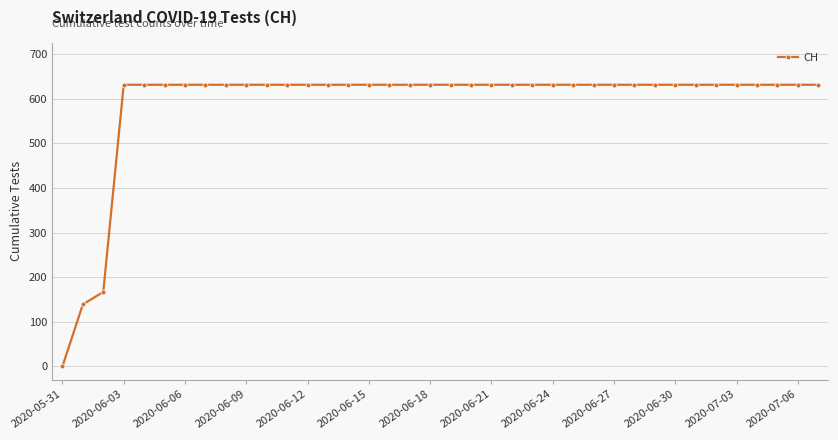

What is the difference between the maximum and minimum values?

631